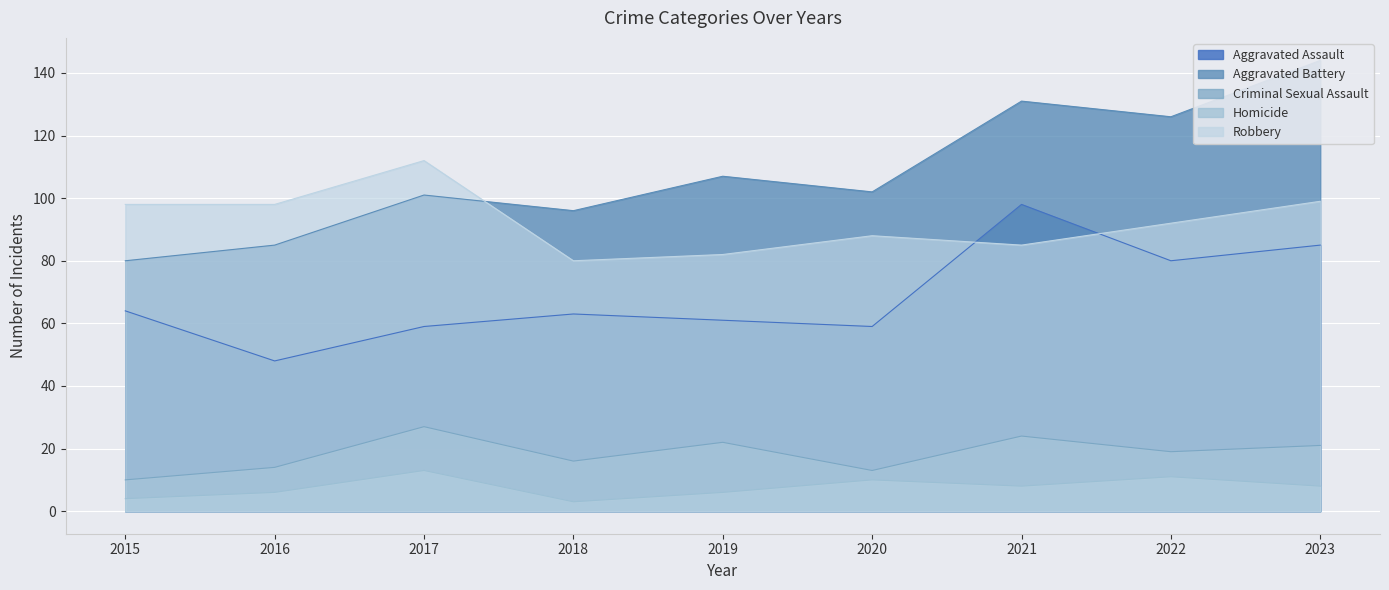

What is the highest value of the Homicide series?

13